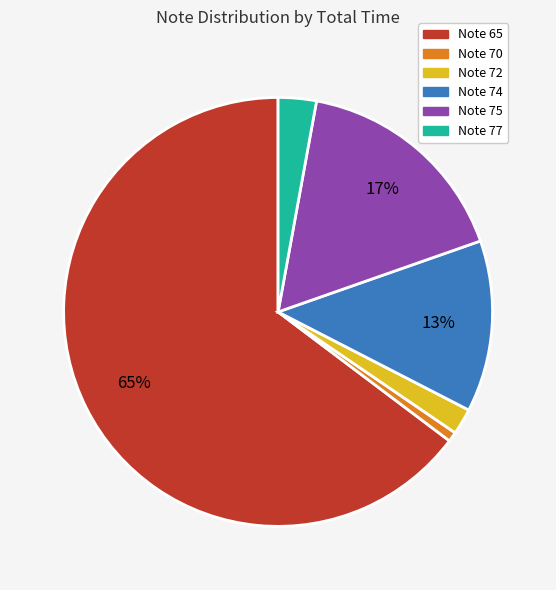

True or false: Note 74 accounts for 13% of the total.

True